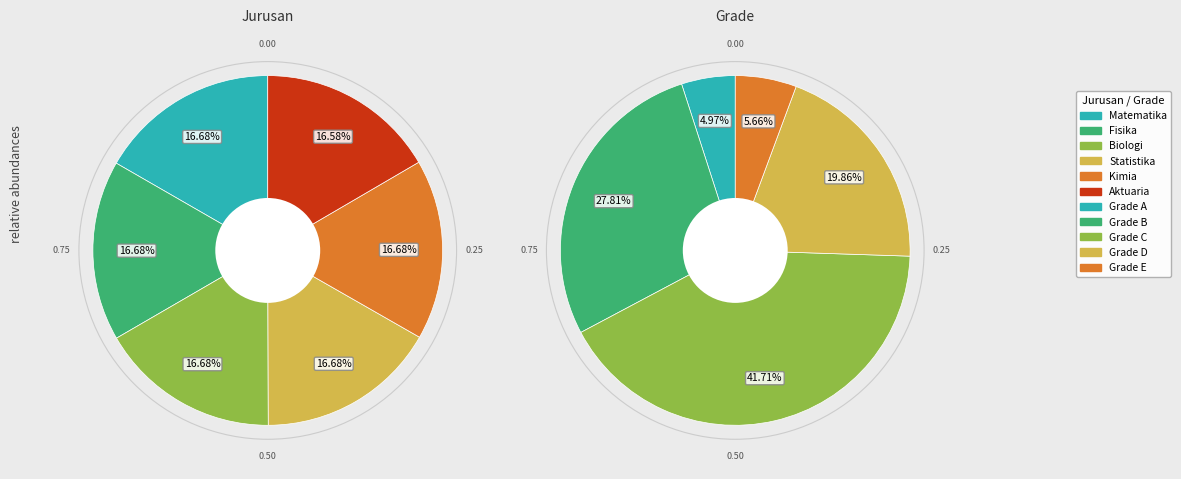

What percentage is the Fisika slice, to the nearest percent?

17%